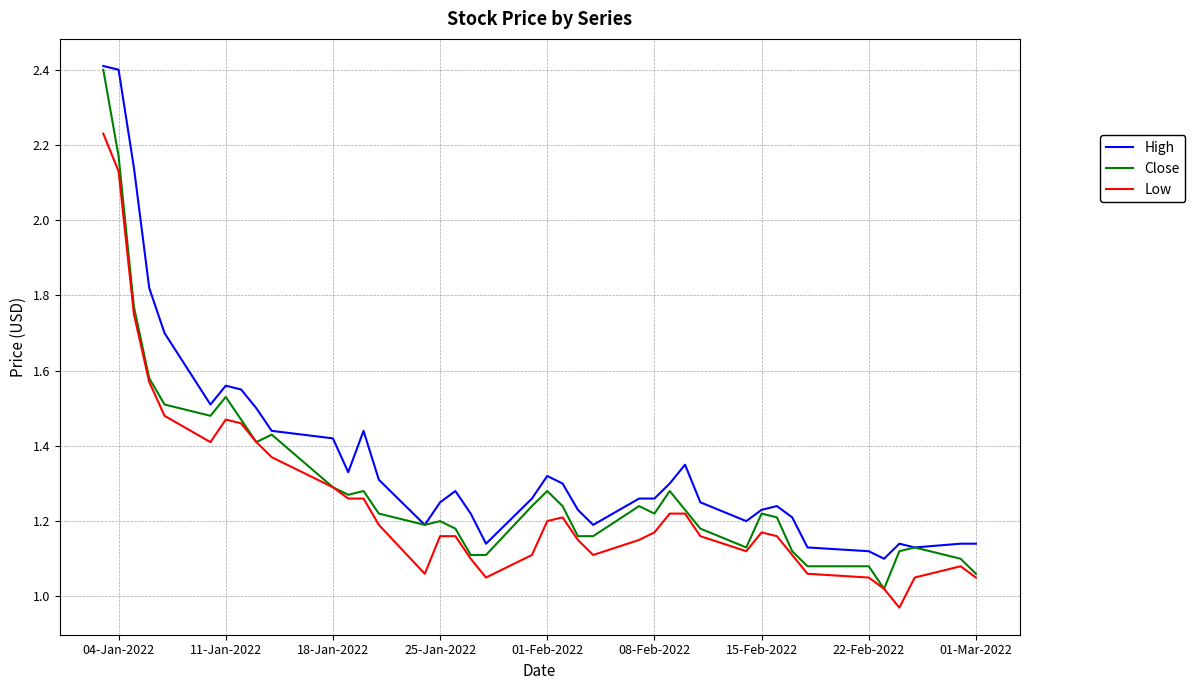

Which series has the largest total across all categories?

High